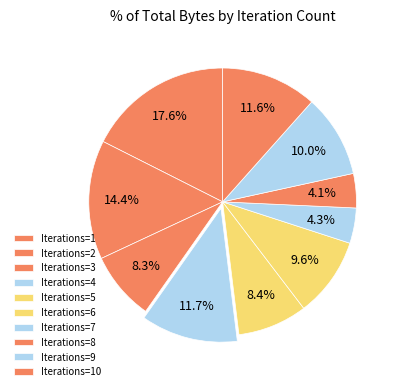

Count the number of slices in the pie.

10